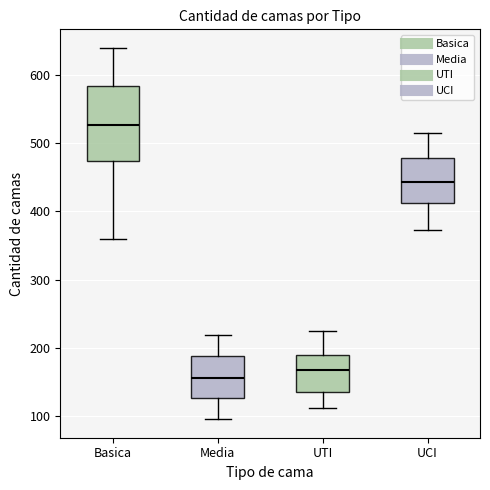

Where does the median line of the box for UTI sit on the y-axis? The values are not printed on the chart, so give them approximately, as read against the axis.

170